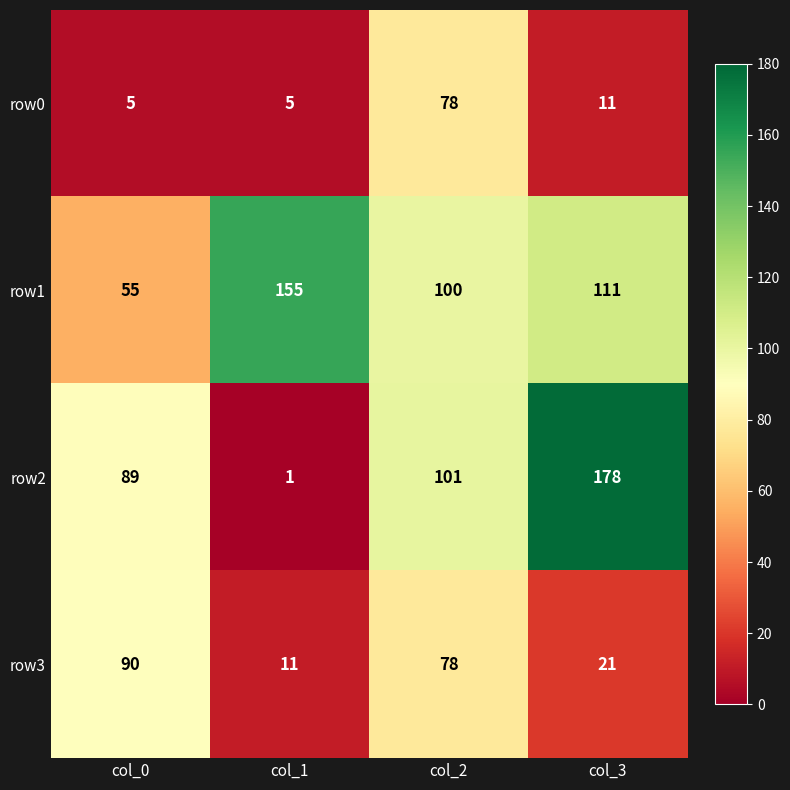

Is it true that row1 equals 155 at col_1?

True